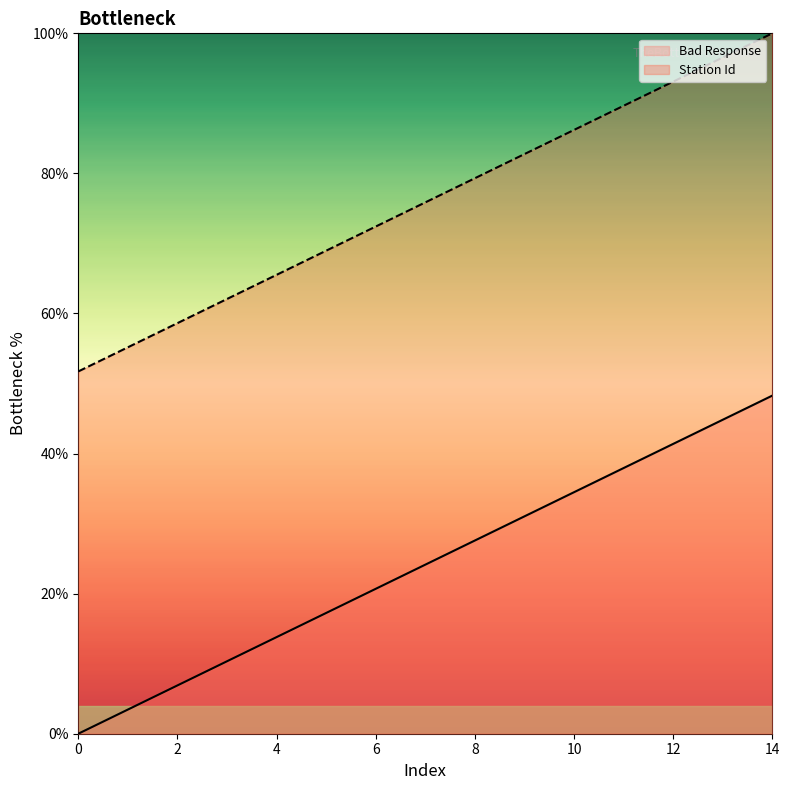

Does the chart have visible grid lines?

No